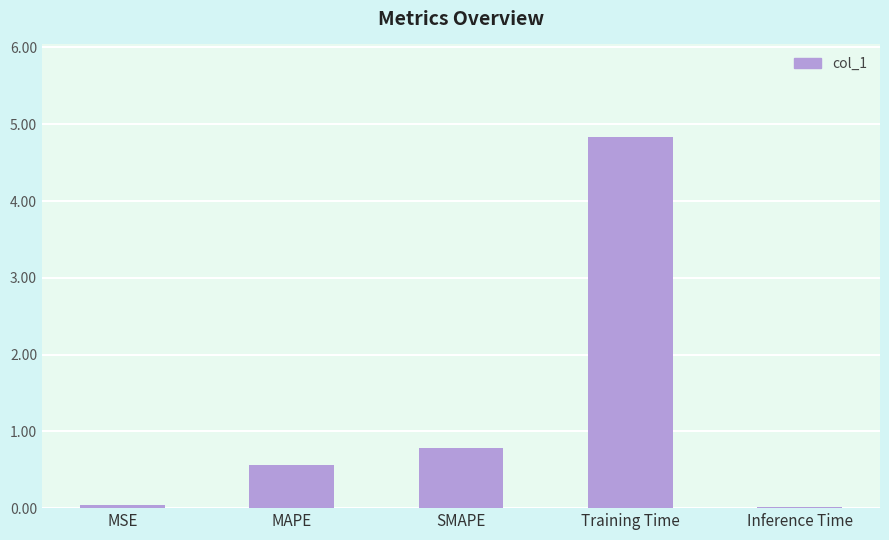

What is the sum of all values?

6.2